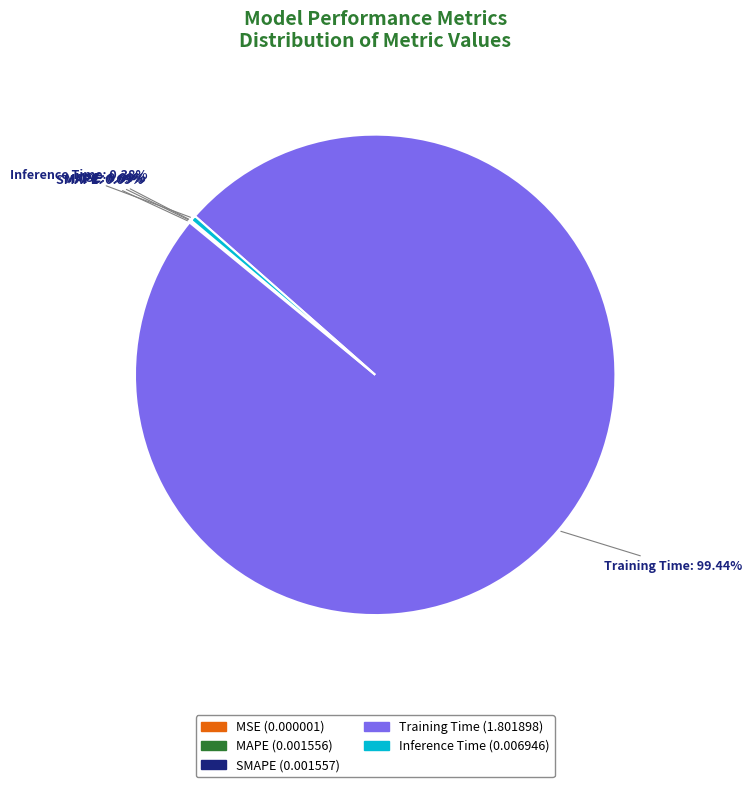

Between Inference Time and Training Time, which is larger?

Training Time